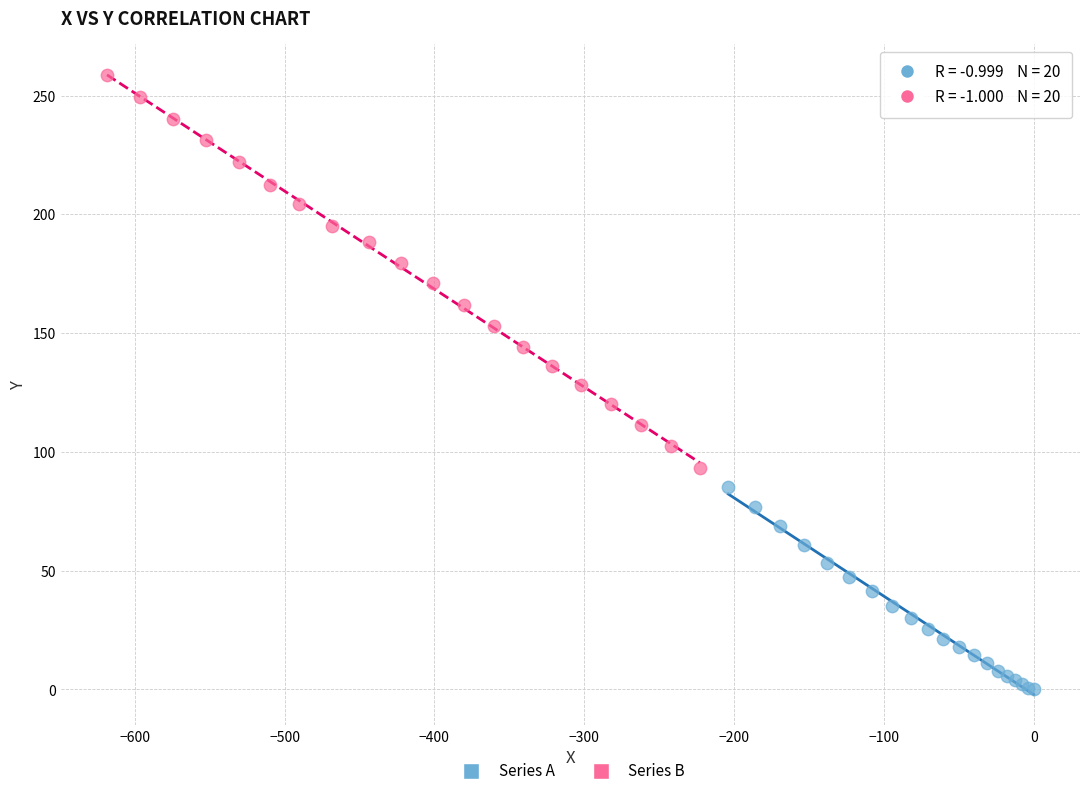

Which series reaches the minimum Y coordinate?

Series A